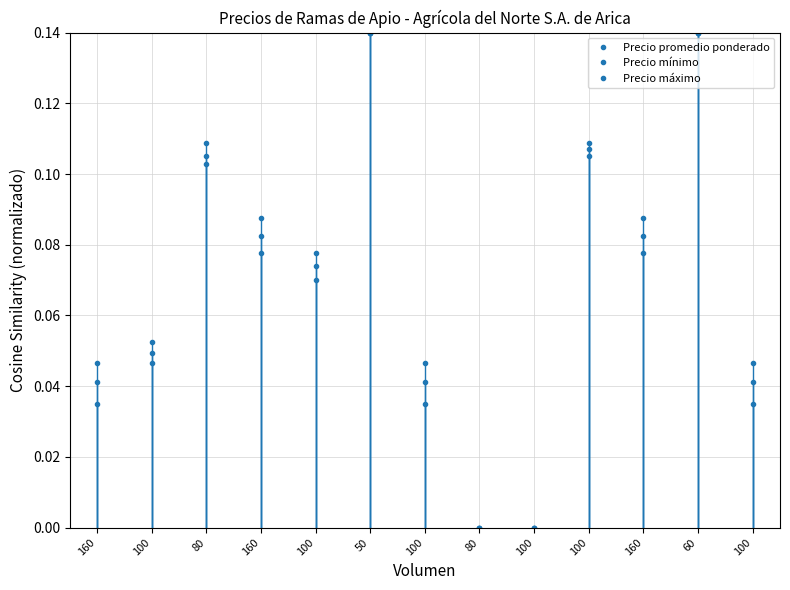

At which category does Precio mínimo reach its first local valley?

100